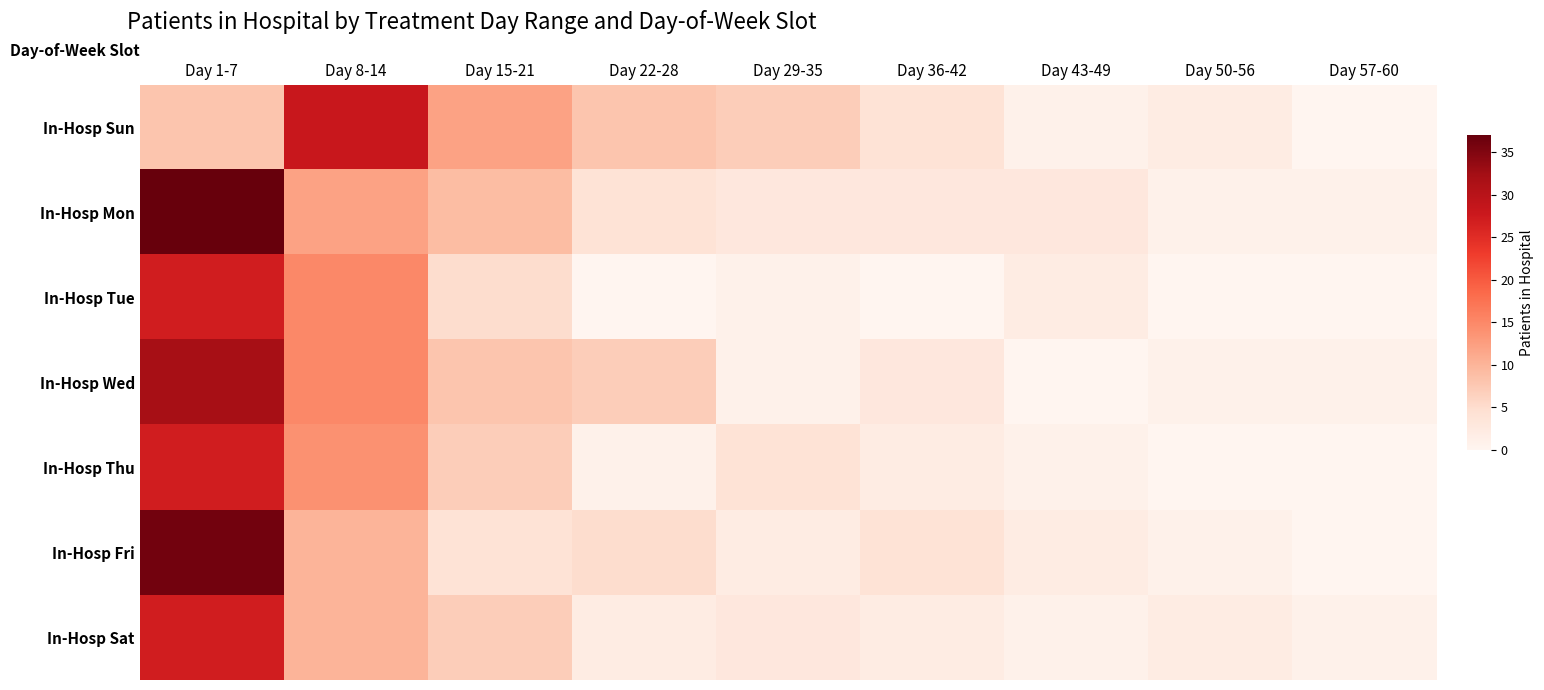

Which series has the largest range (max minus min)?

In-Hosp Mon